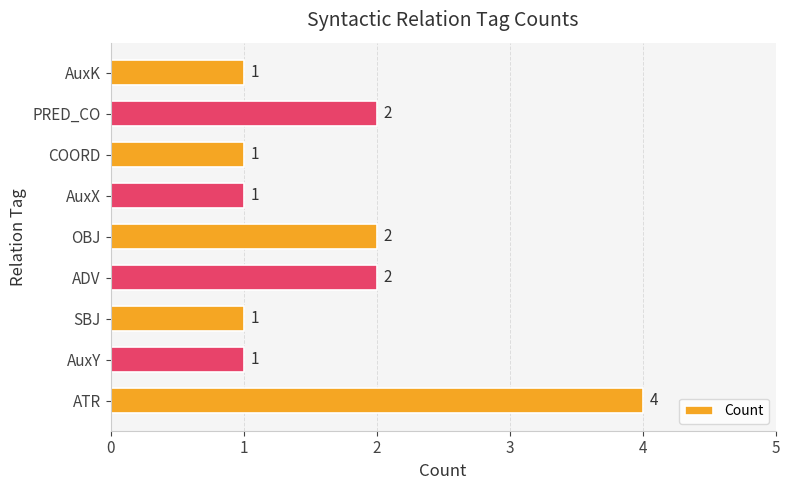

What is the maximum value shown in the chart?

4